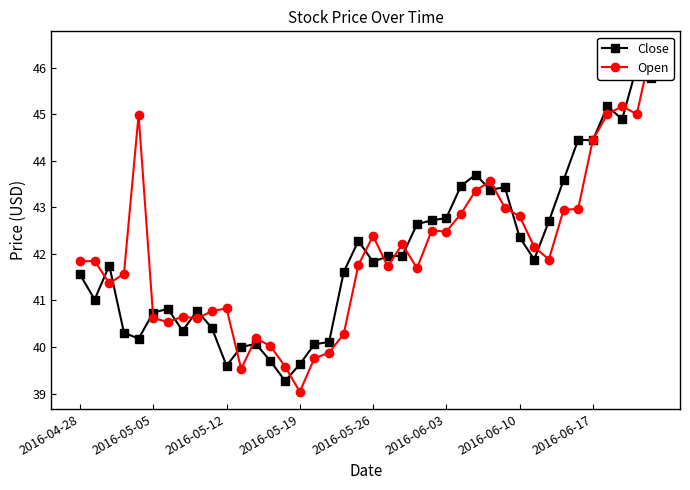

What is the minimum value shown in the chart?

39.0